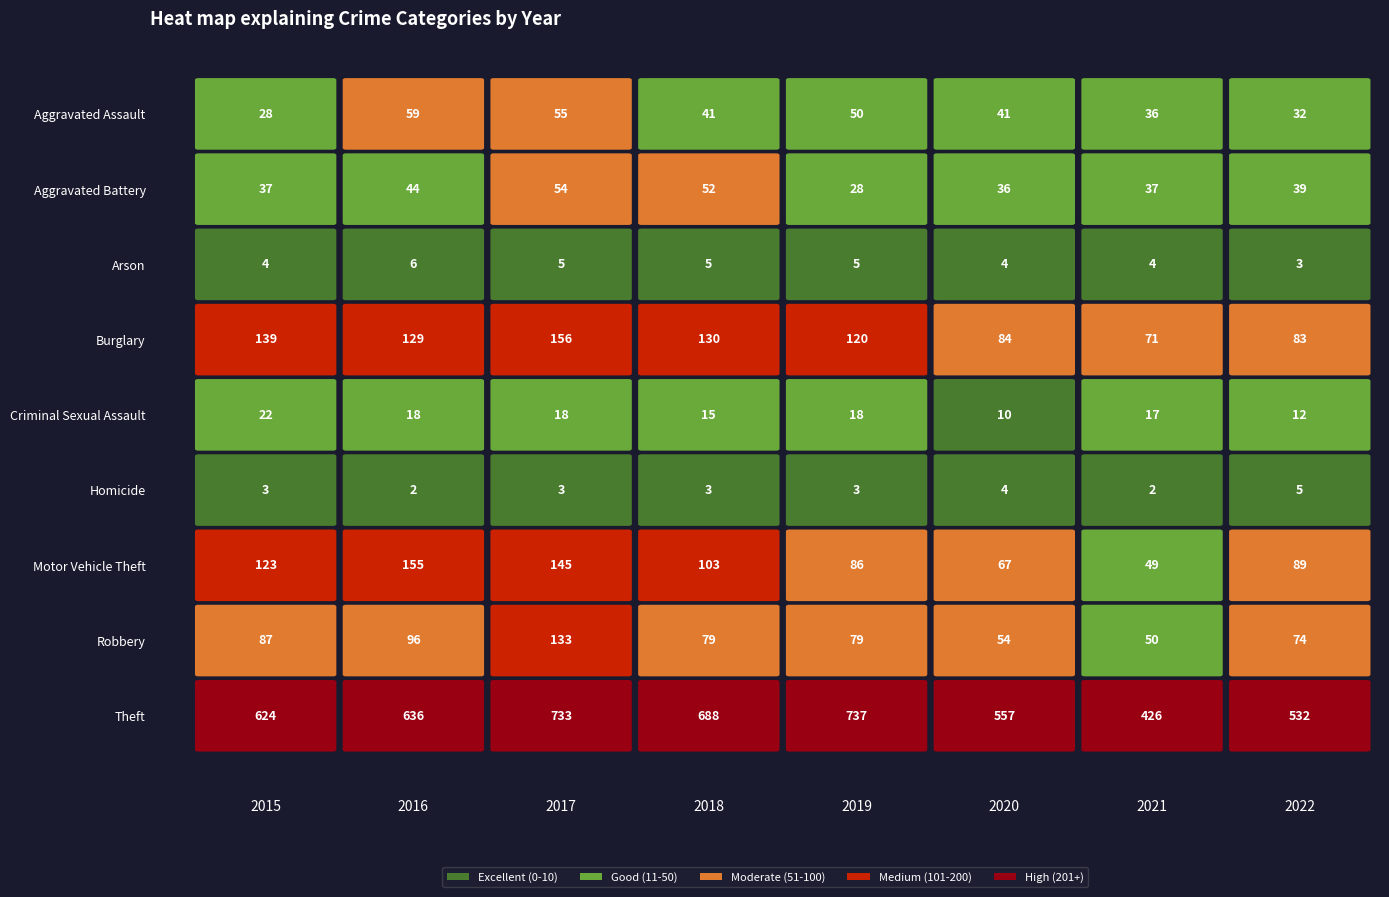

What is the sum of all Criminal Sexual Assault values?

130